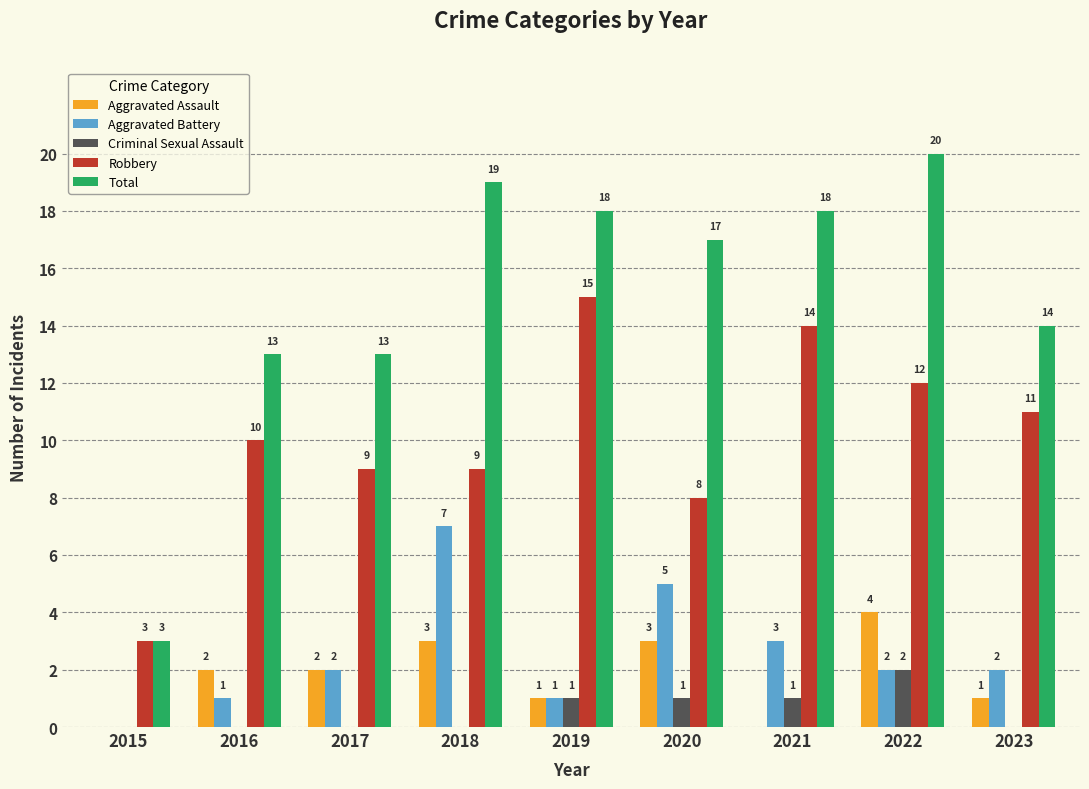

The value of Robbery at 2019 is 15. True or false?

True